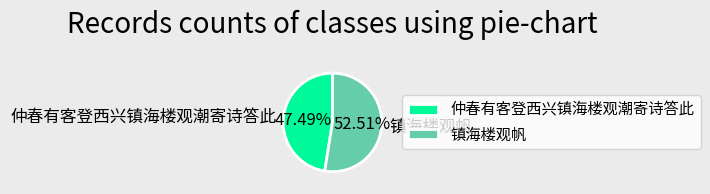

What is the smallest slice in the pie chart?

仲春有客登西兴镇海楼观潮寄诗答此